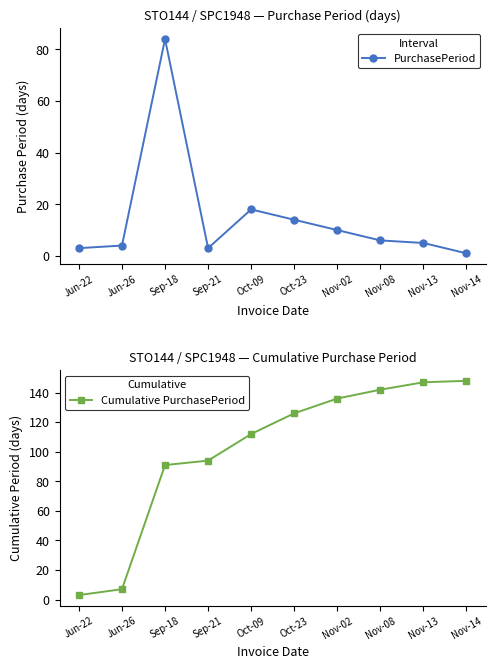

What is the highest value of the Cumulative PurchasePeriod series?

148